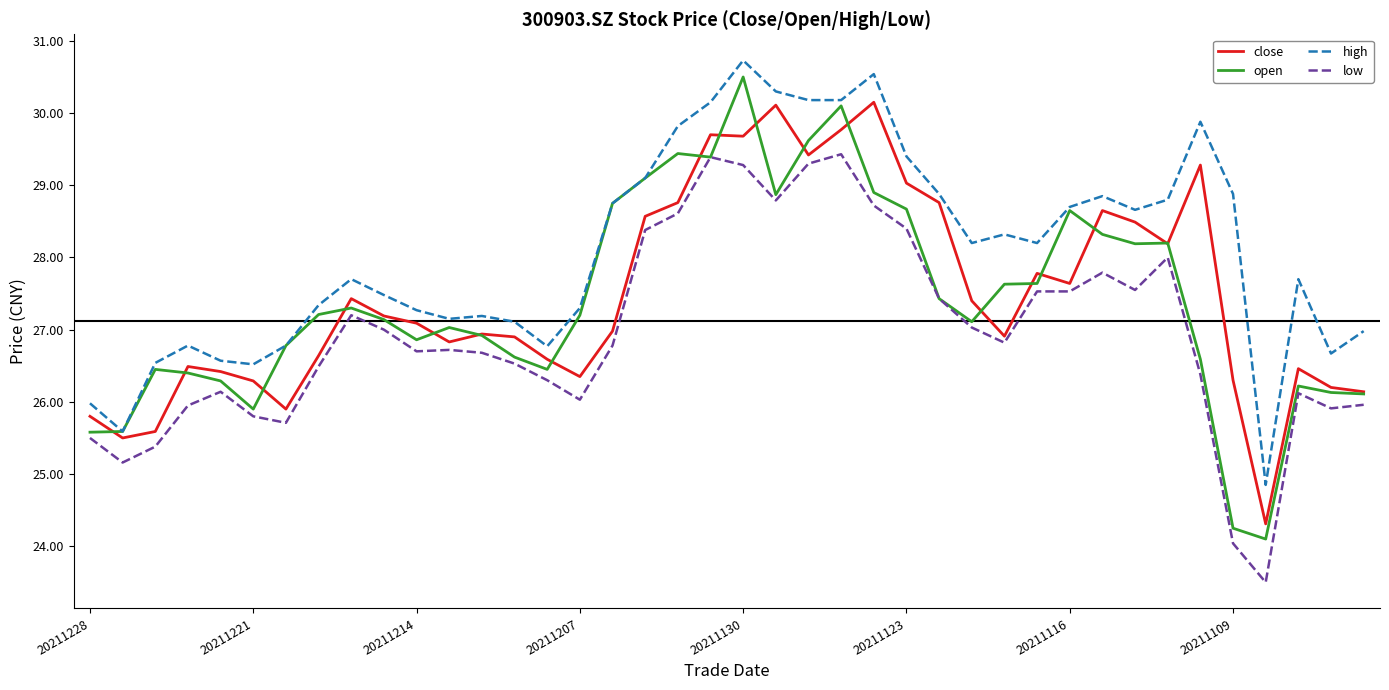

Which series has the widest spread of values?

open